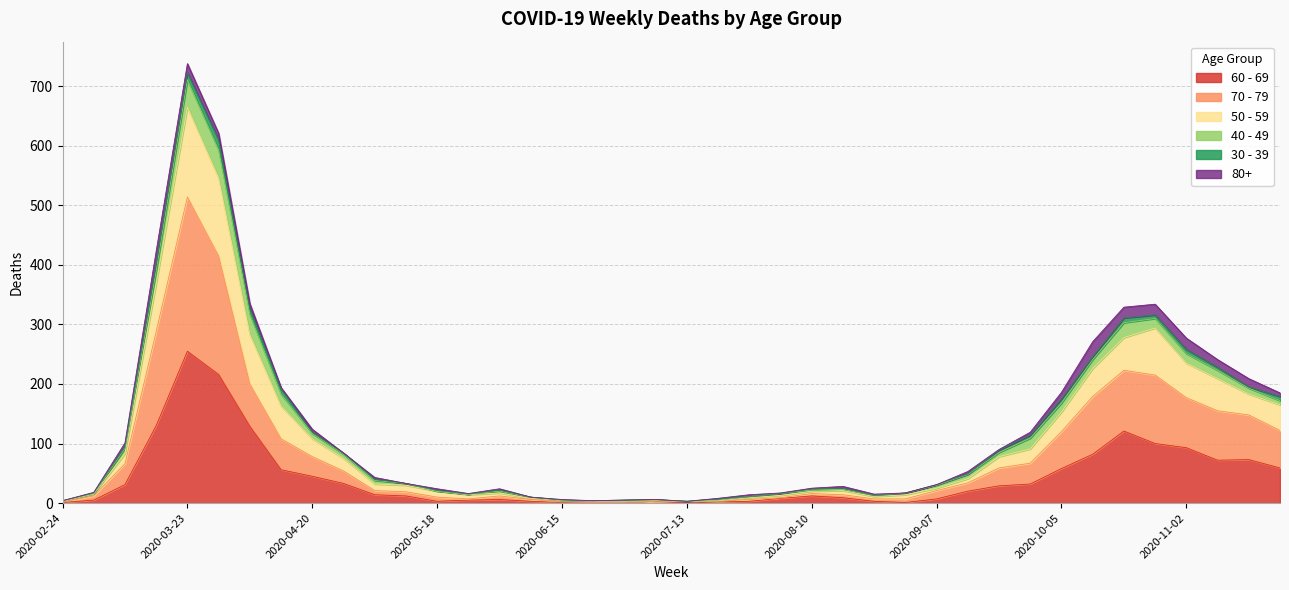

Where does the 50 - 59 series first go above 40?

2020-03-09